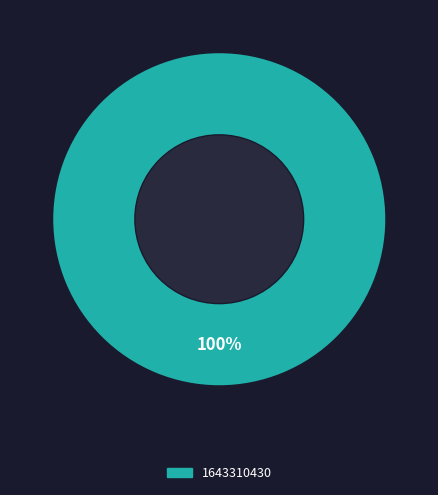

Does any single category account for the majority?

Yes